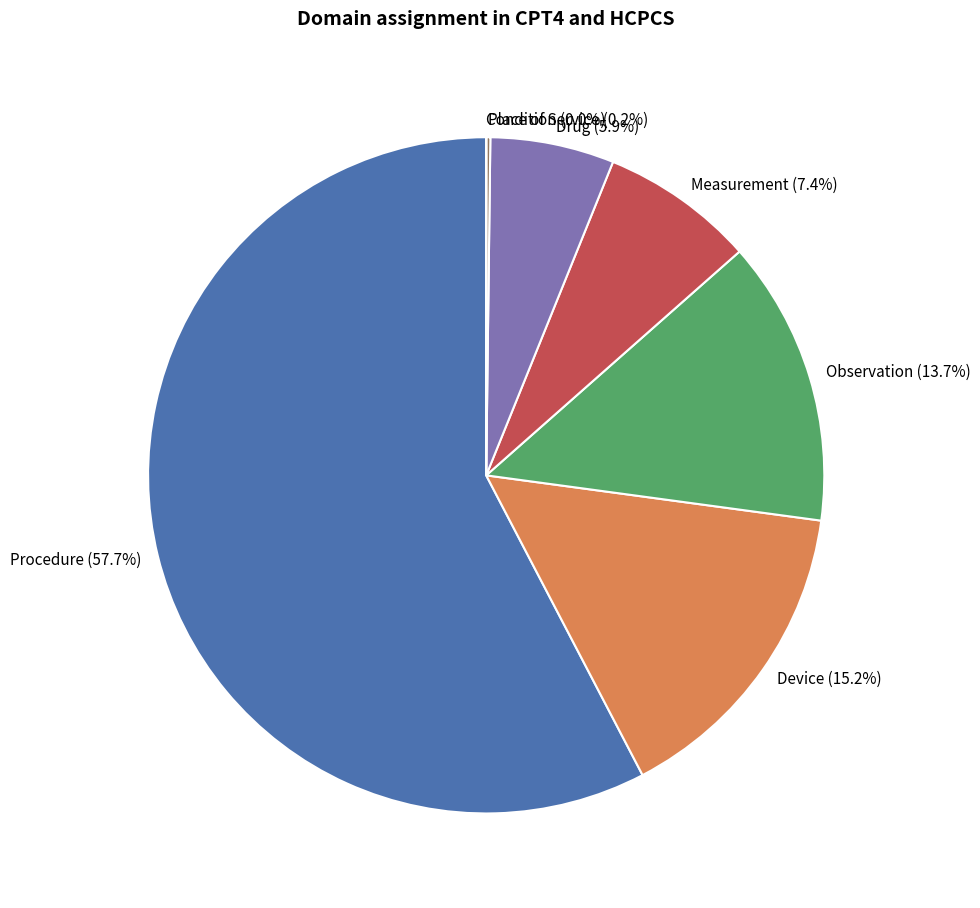

What portion of the pie excludes Observation?

86.3%